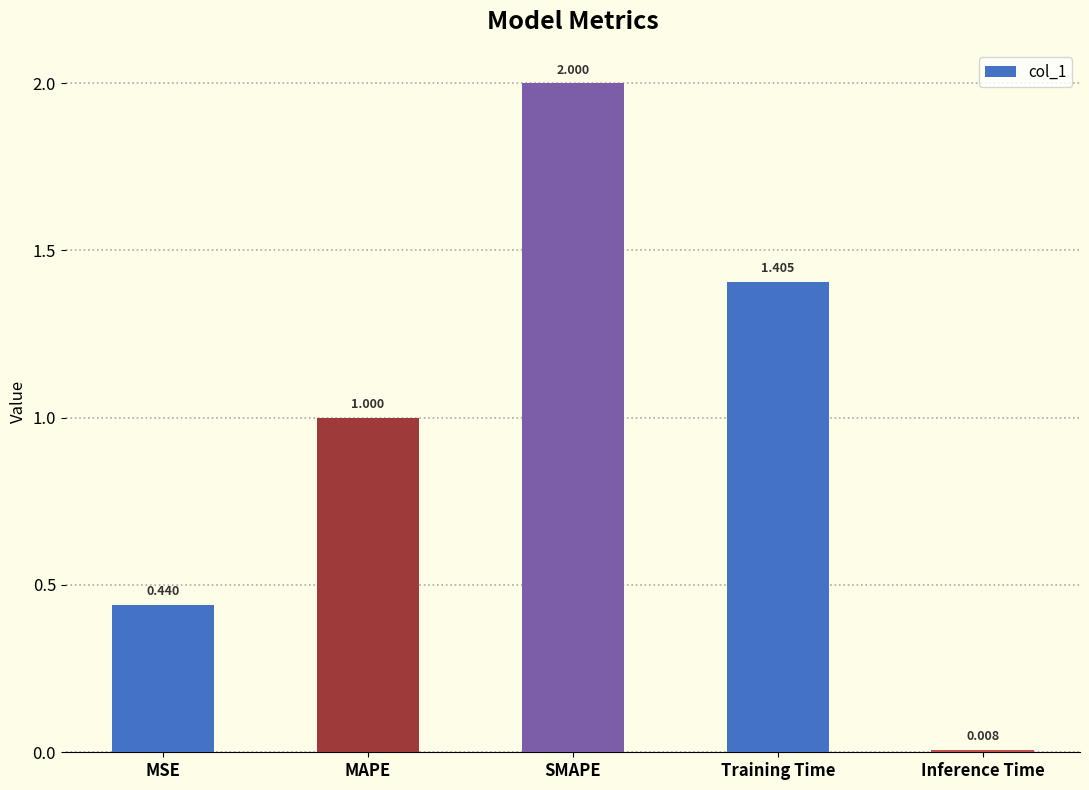

Are the bars grouped side by side (vs. stacked)?

No